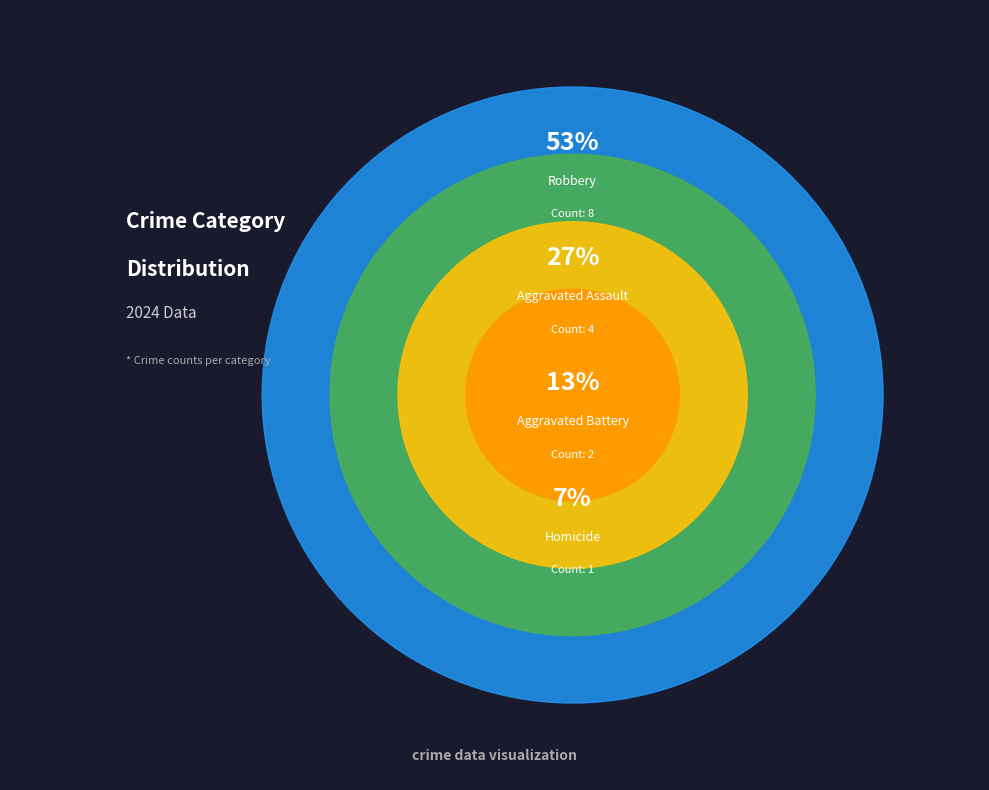

What is the change in value from Homicide to Robbery?

+7